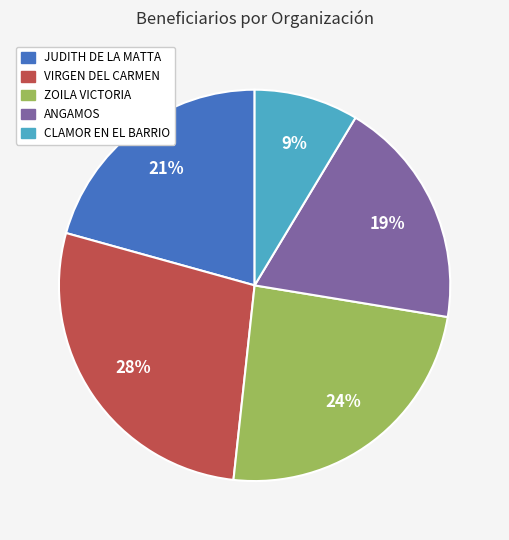

Is the sum of VIRGEN DEL CARMEN and JUDITH DE LA MATTA greater than half?

No